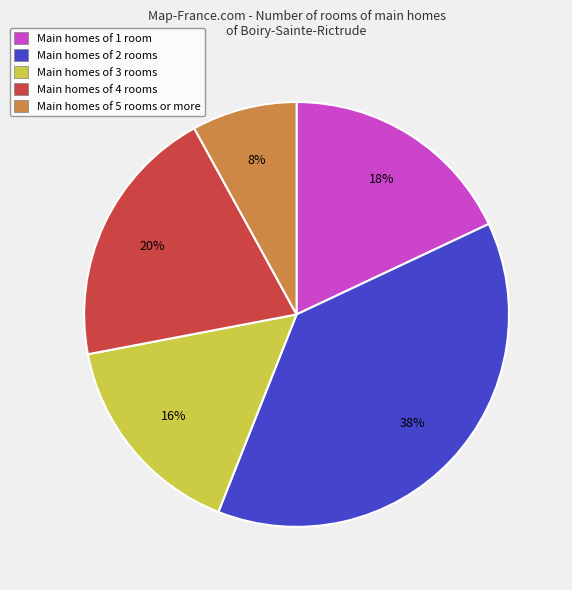

Is it true that Main homes of 4 rooms is 20% of the pie?

True